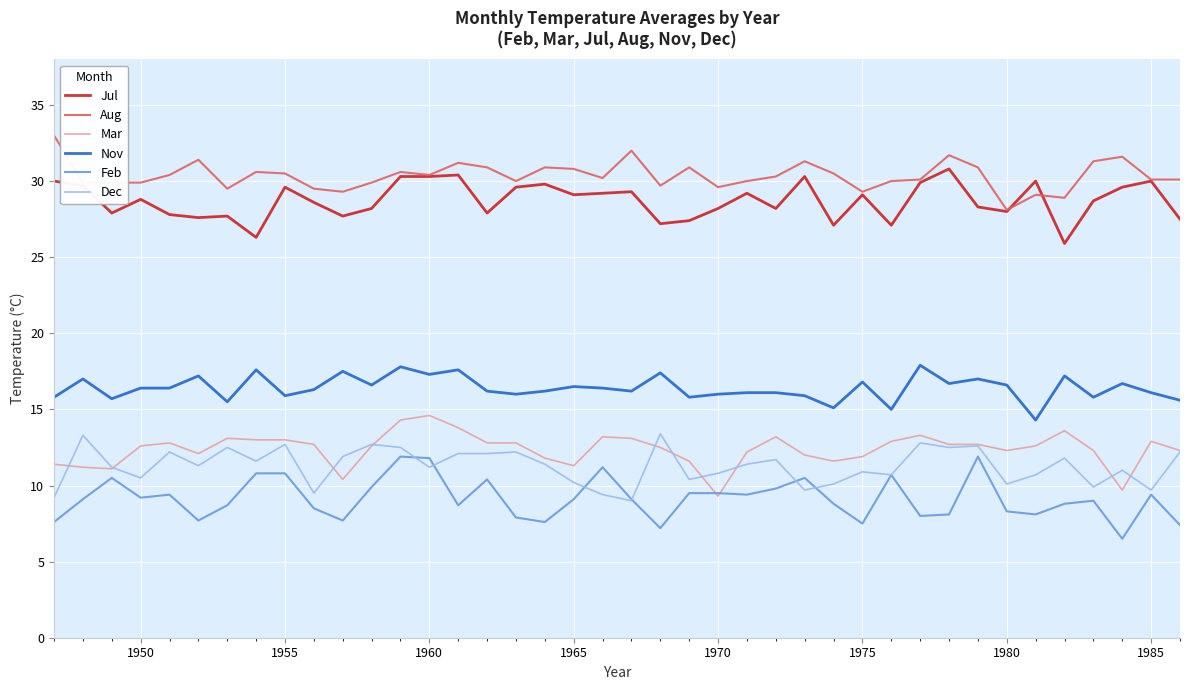

True or false: Jul and Mar cross at least once.

False